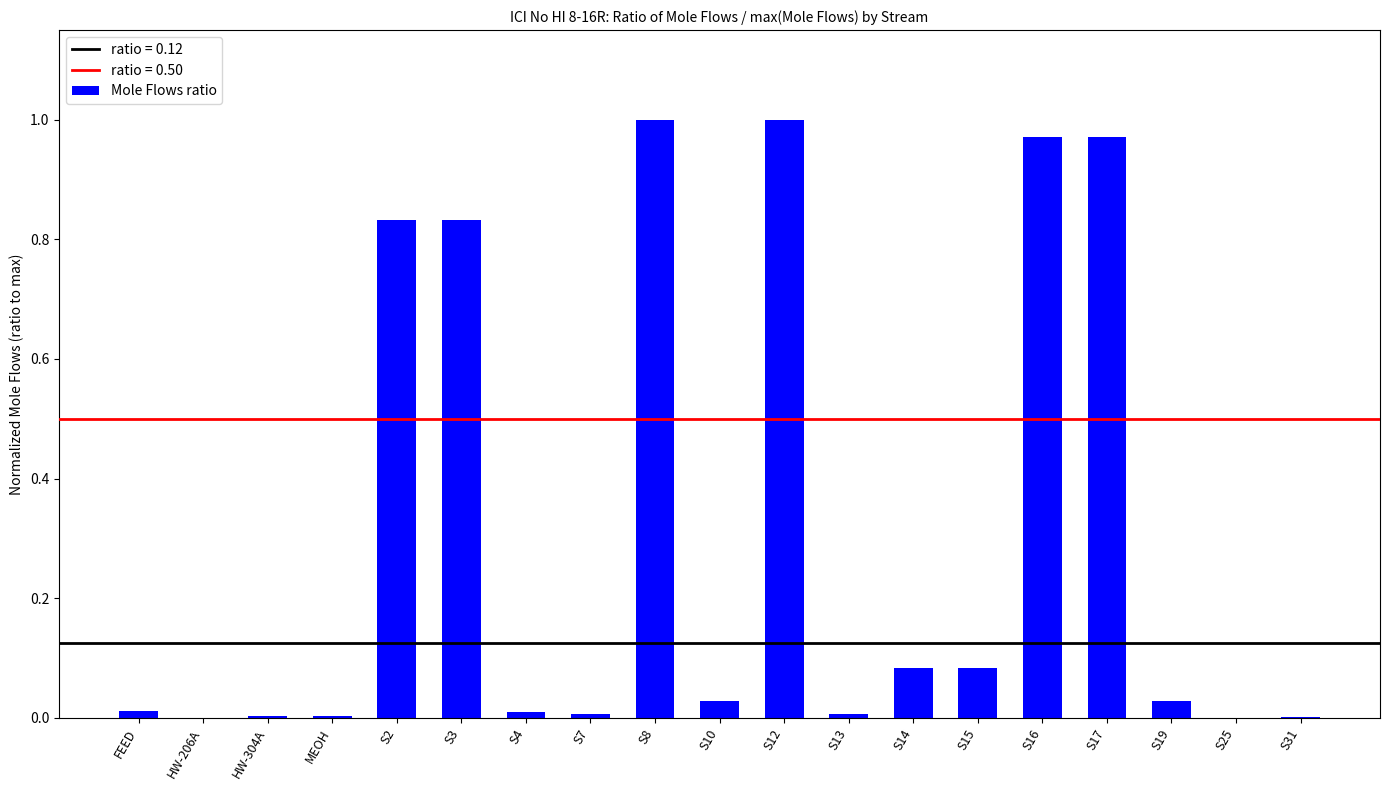

Which has a higher value, S16 or S3?

S16